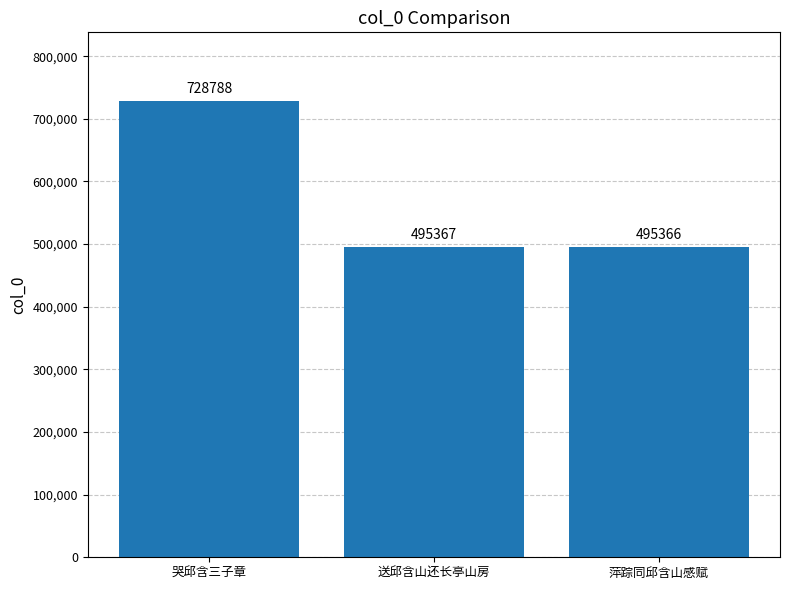

Which category has the lowest value across all series?

萍踪同邱含山感赋